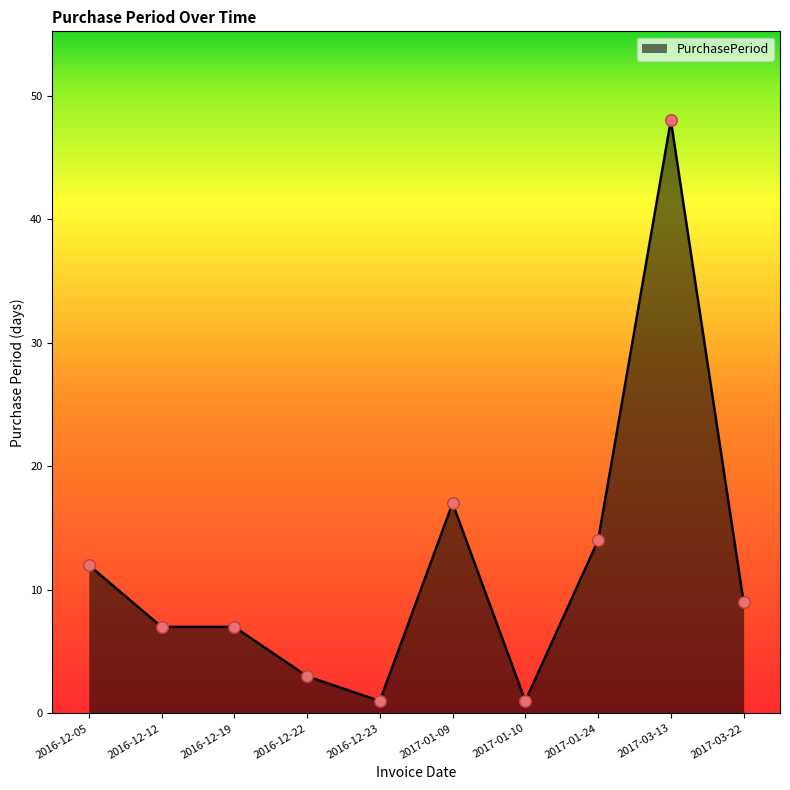

Which has a higher value, 2017-01-10 or 2016-12-19?

2016-12-19